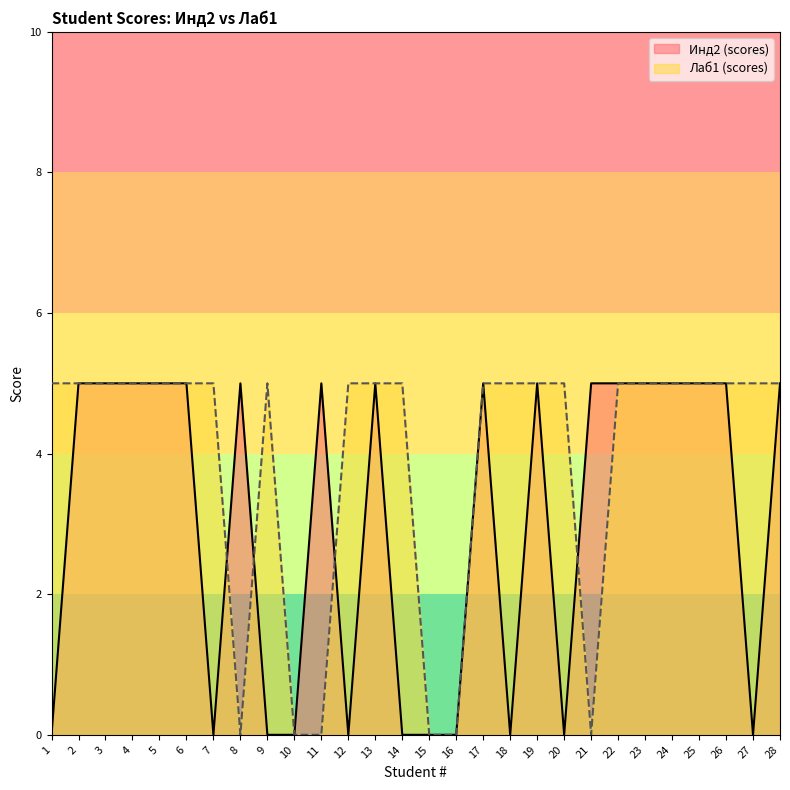

At which category is the sum across all series the highest?

2